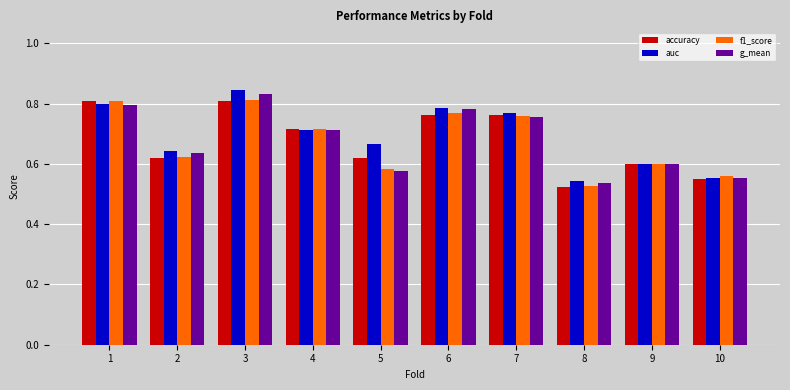

How many series are shown in this chart?

4